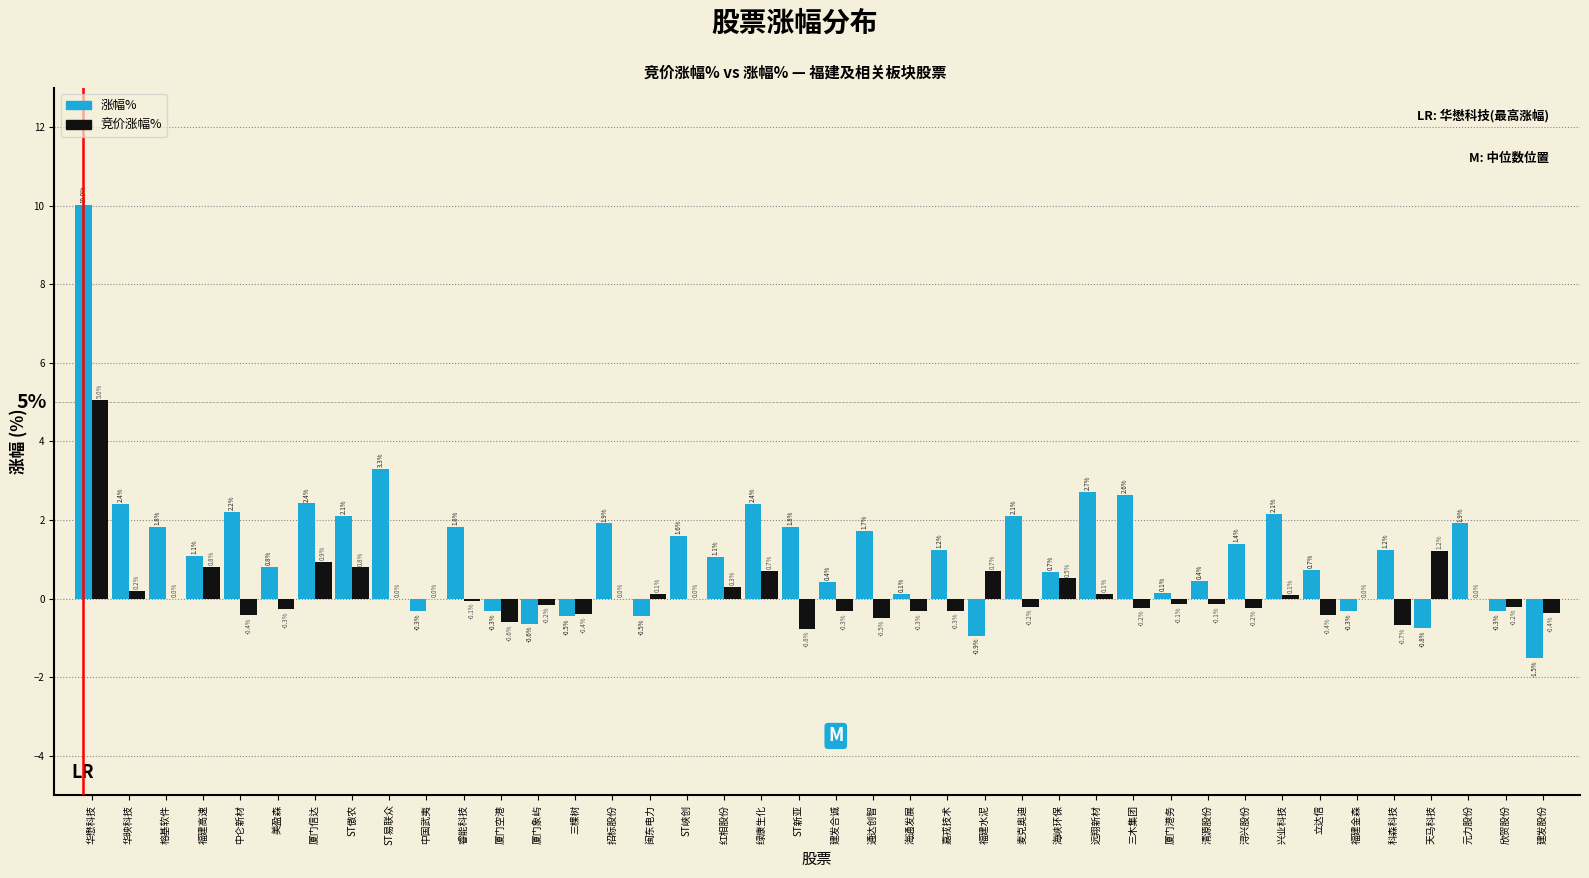

Which series changed the most between 绿康生化 and 麦克奥迪?

竞价涨幅%